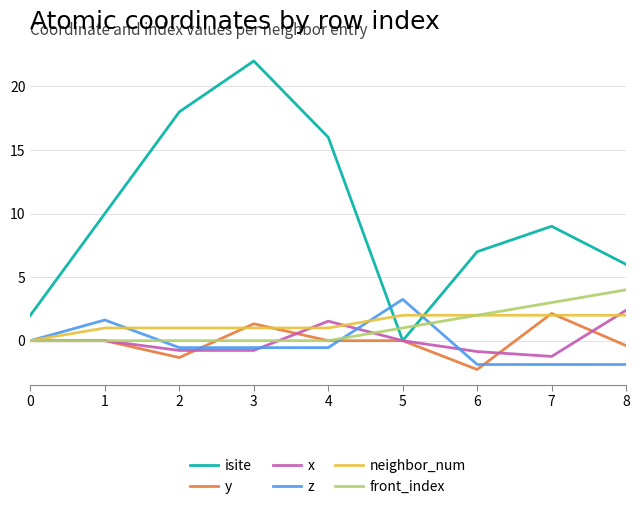

What is the minimum value shown in the chart?

-2.3